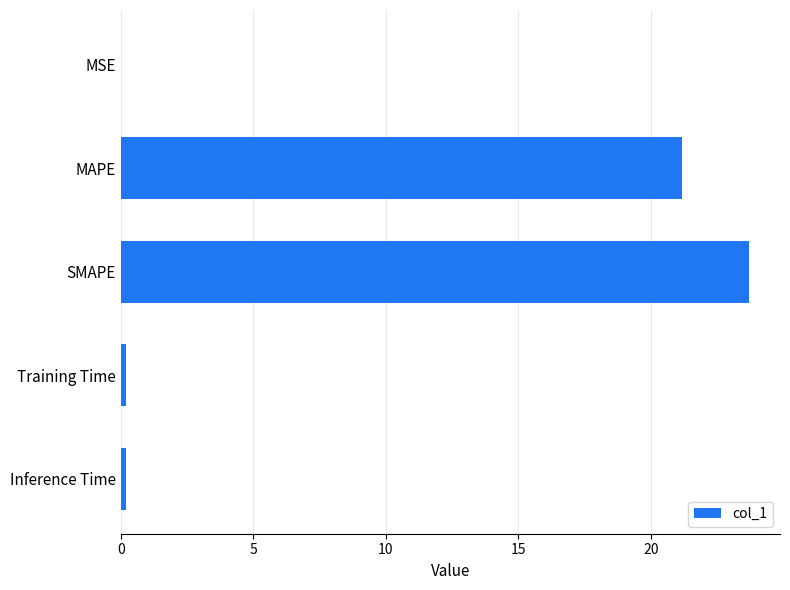

The value at MSE is 0.0. True or false?

True